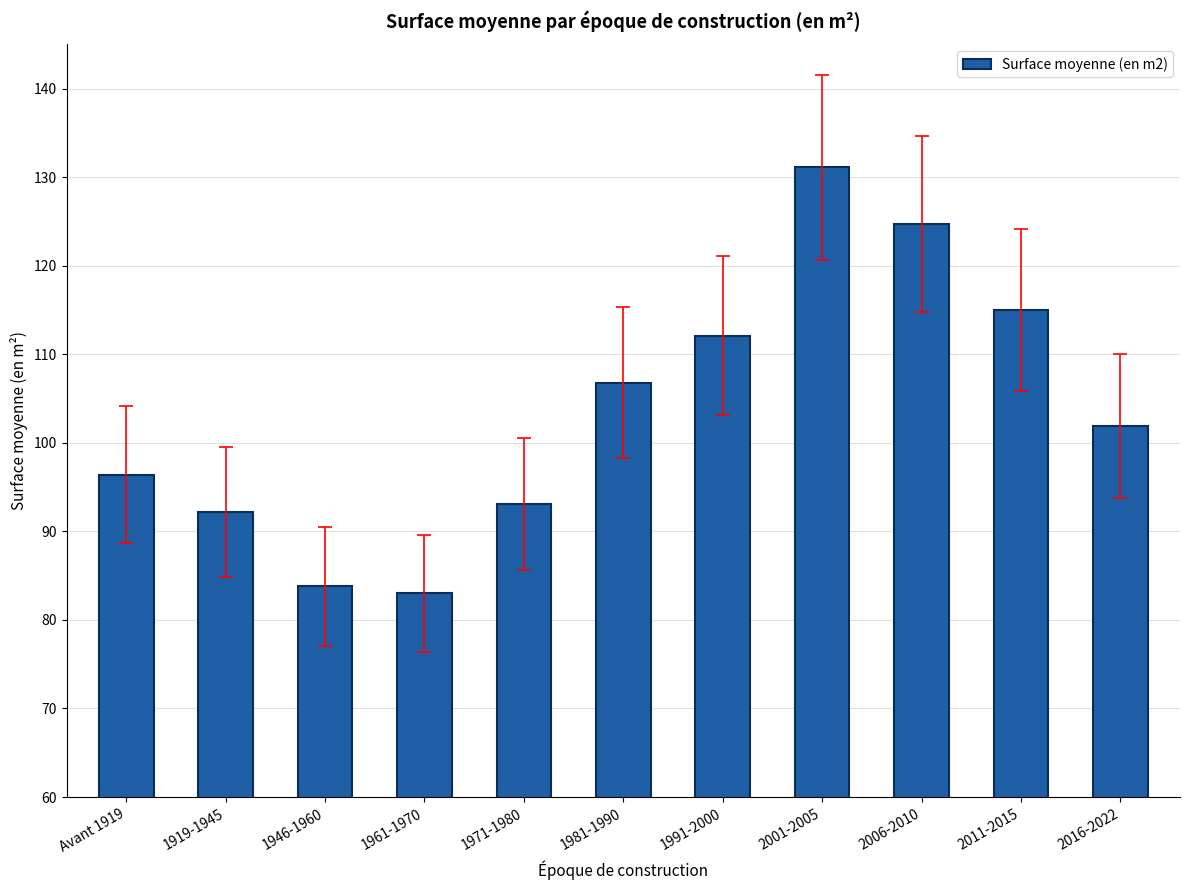

Are the bars horizontal?

No